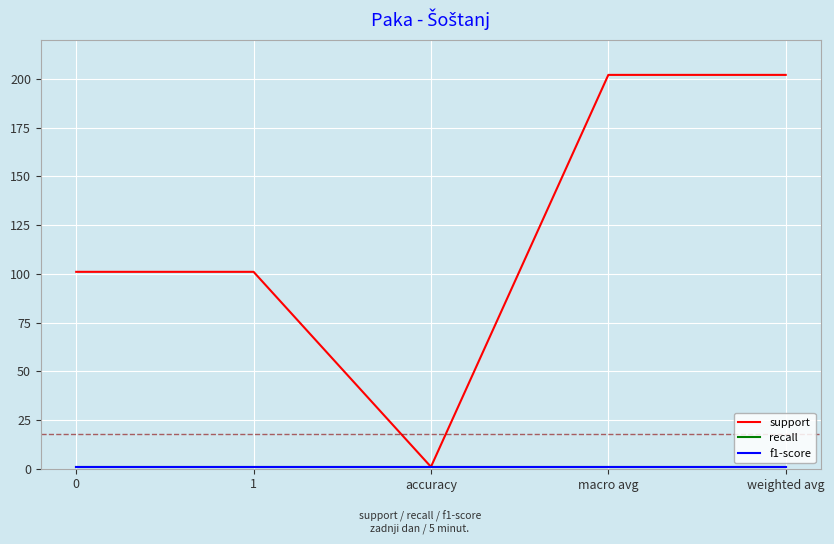

Reading left to right, extract all data points from this chart.

support: 0=101	1=101	accuracy=1	macro avg=202	weighted avg=202
recall: 0=1	1=1	accuracy=1	macro avg=1	weighted avg=1
f1-score: 0=1	1=1	accuracy=1	macro avg=1	weighted avg=1